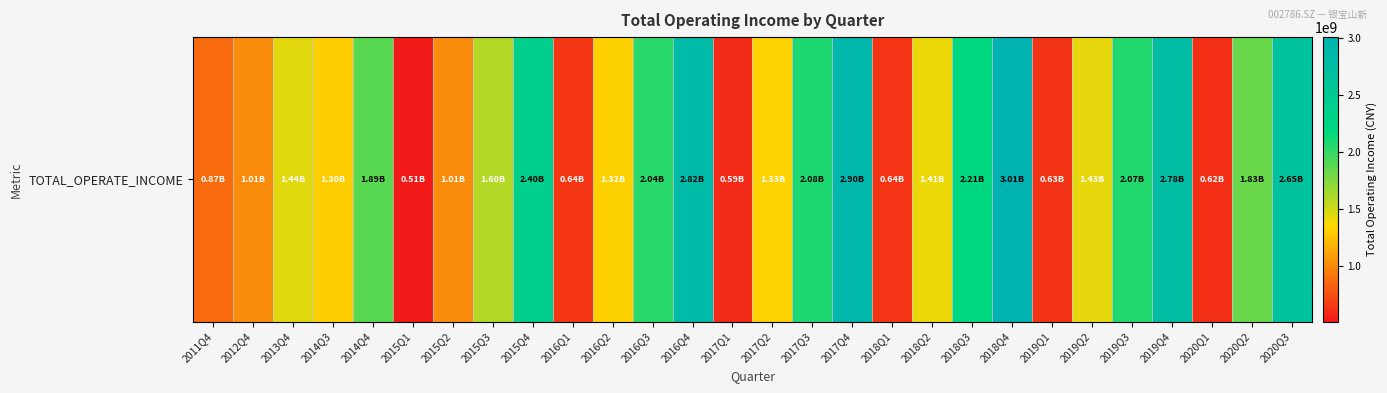

The chart shows a value of 2048337687.2 at 2013Q4. True or false?

False